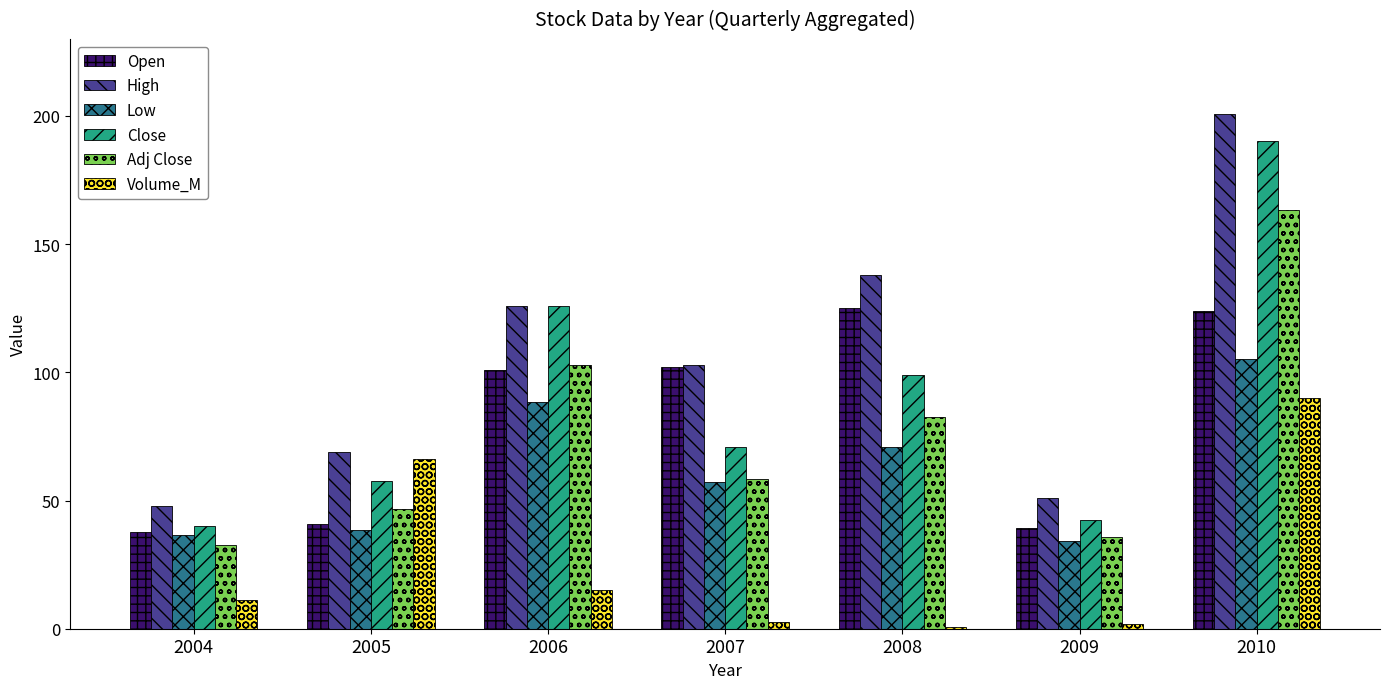

What is the approximate value of Open at 2005?

40.9